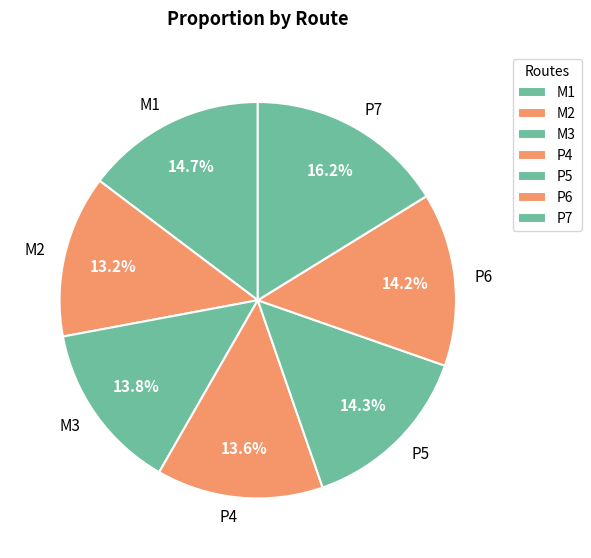

The M3 slice represents 14% of the pie. True or false?

True